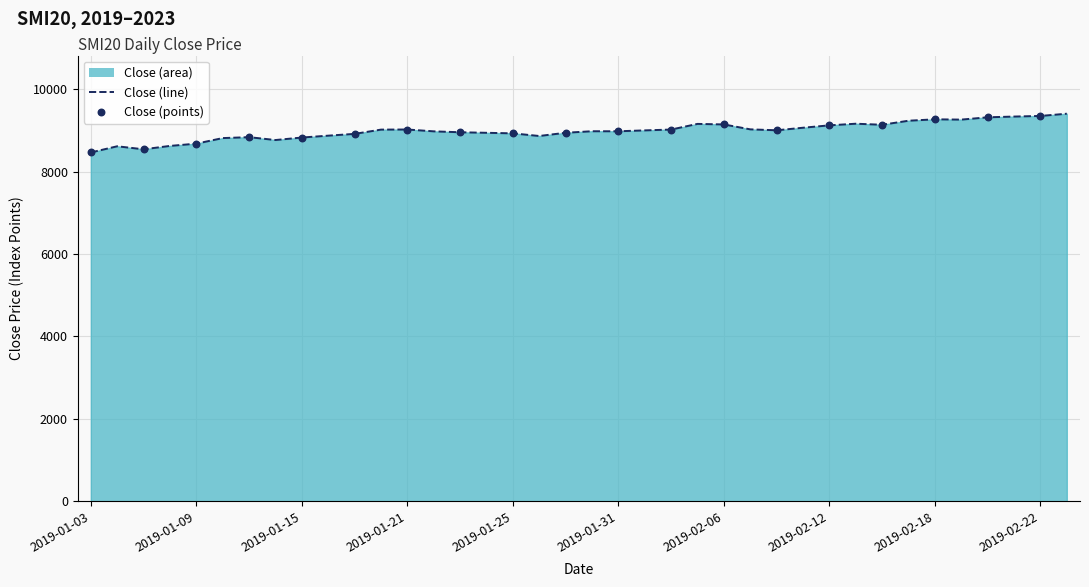

What is the change in value from 2019-01-11 to 2019-01-14?

-69.5